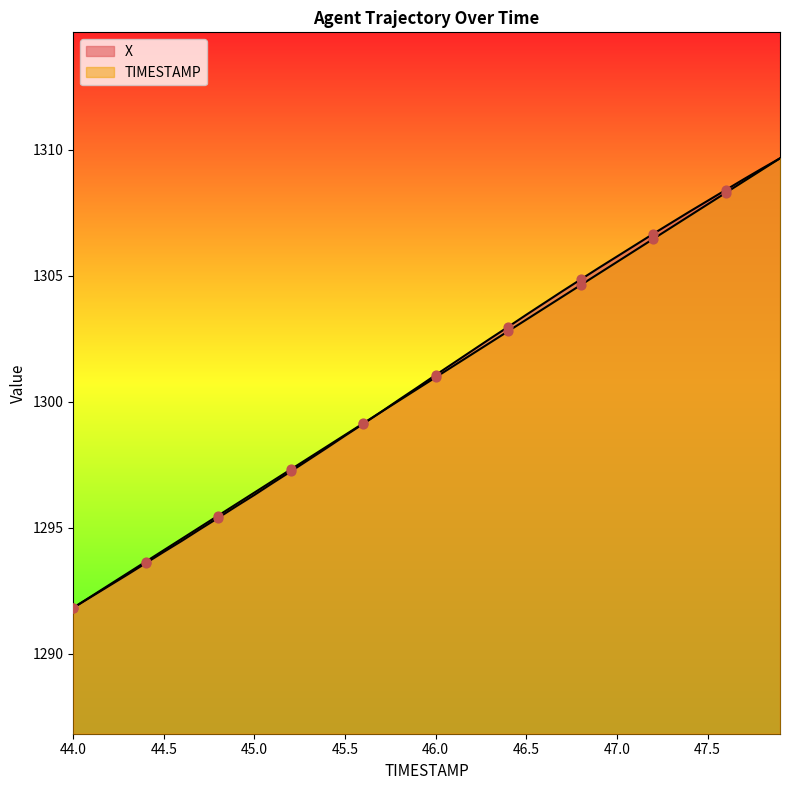

At how many categories does at least one series exceed 1296?

30